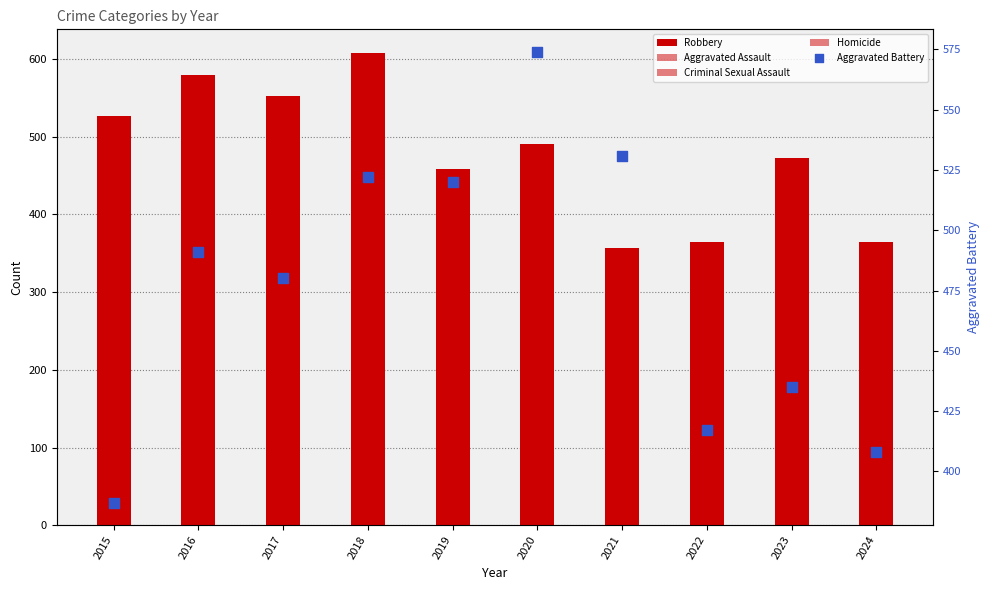

At how many categories does at least one series exceed 139?

10